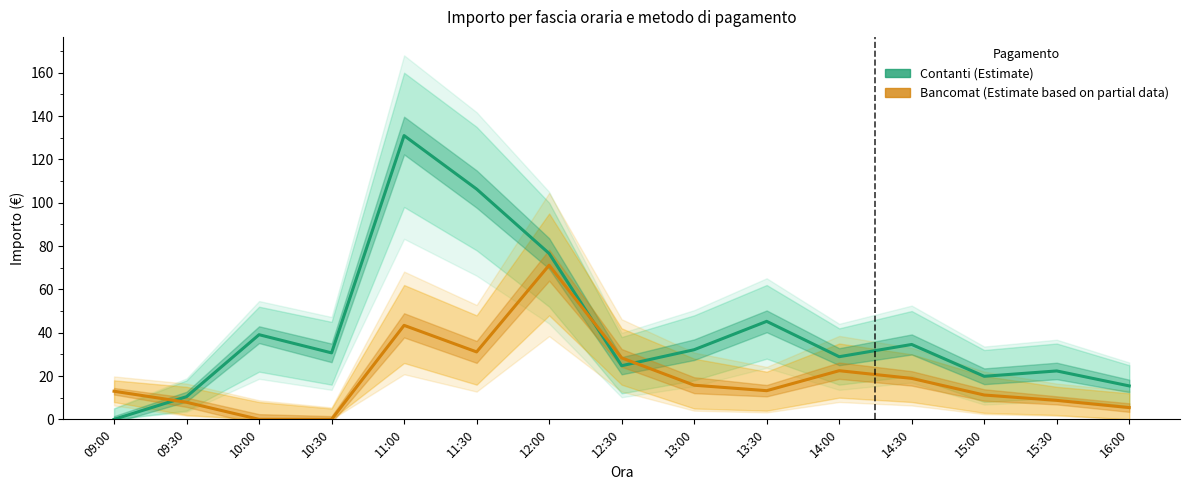

Does the chart have visible grid lines?

No